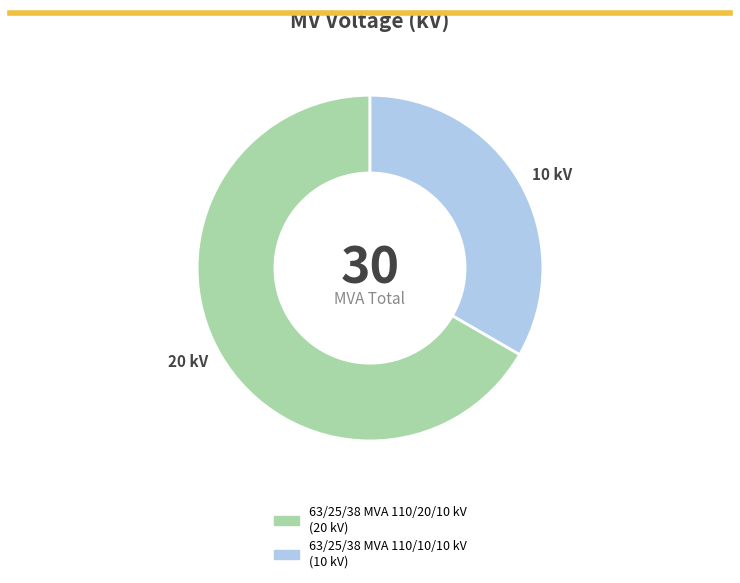

Combined, do 63/25/38 MVA 110/20/10 kV and 63/25/38 MVA 110/10/10 kV account for over 50%?

Yes